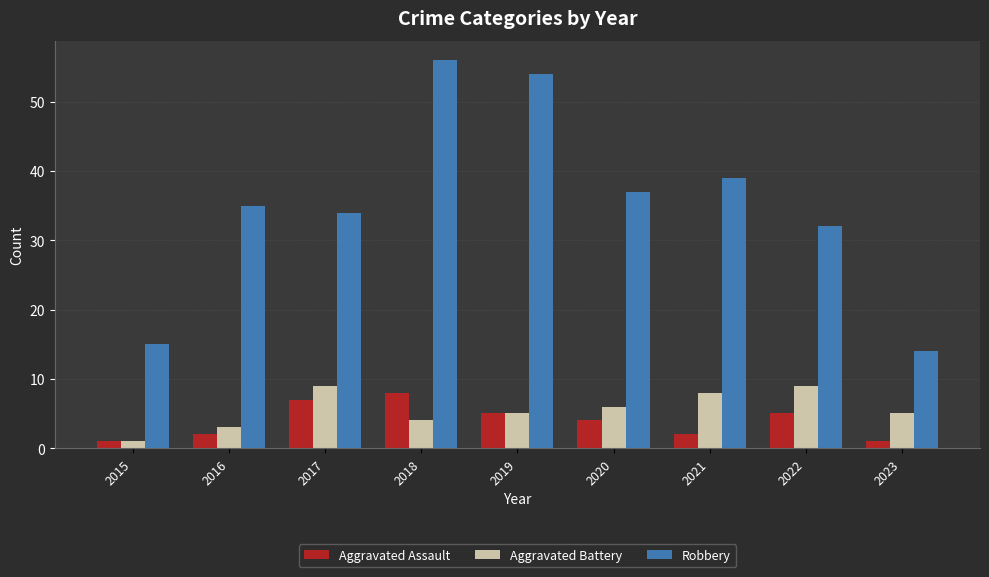

What is the difference between the highest and lowest values at 2016?

33